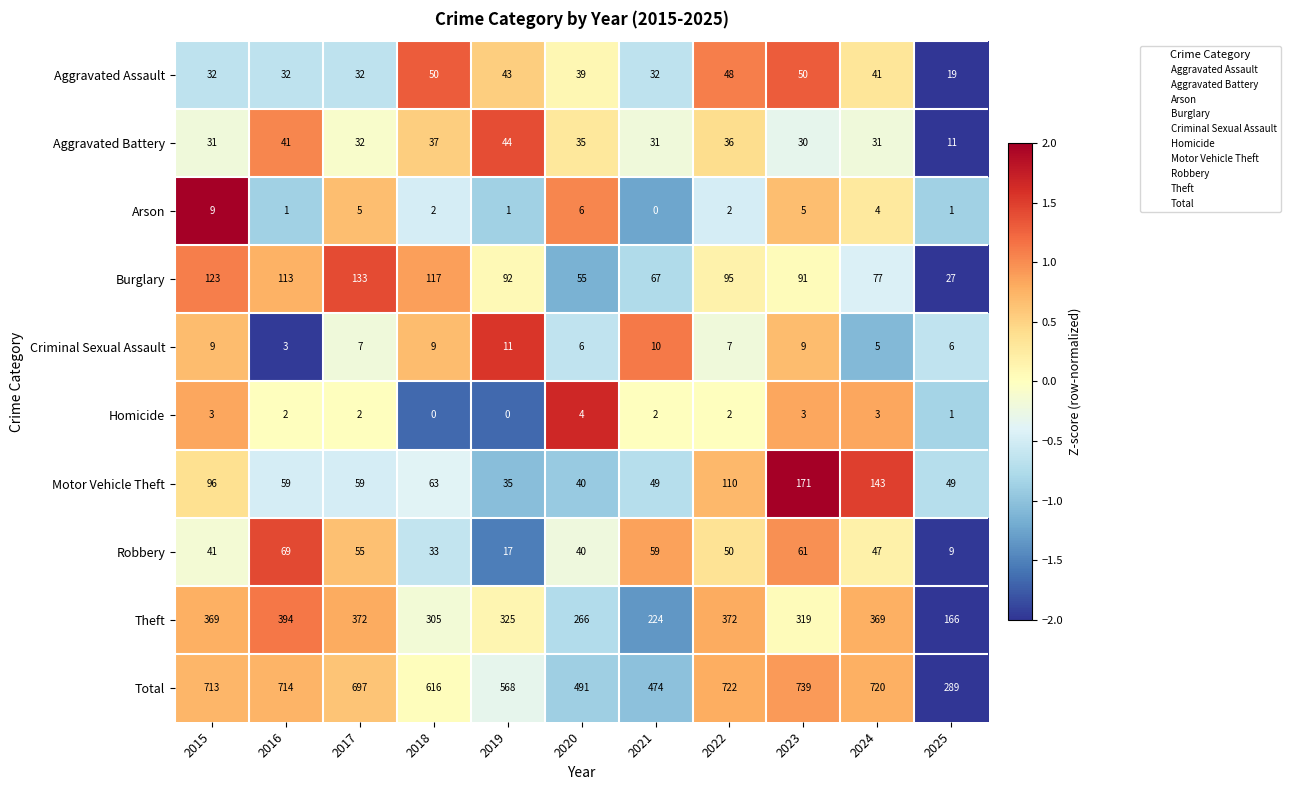

How many series are shown in this chart?

10